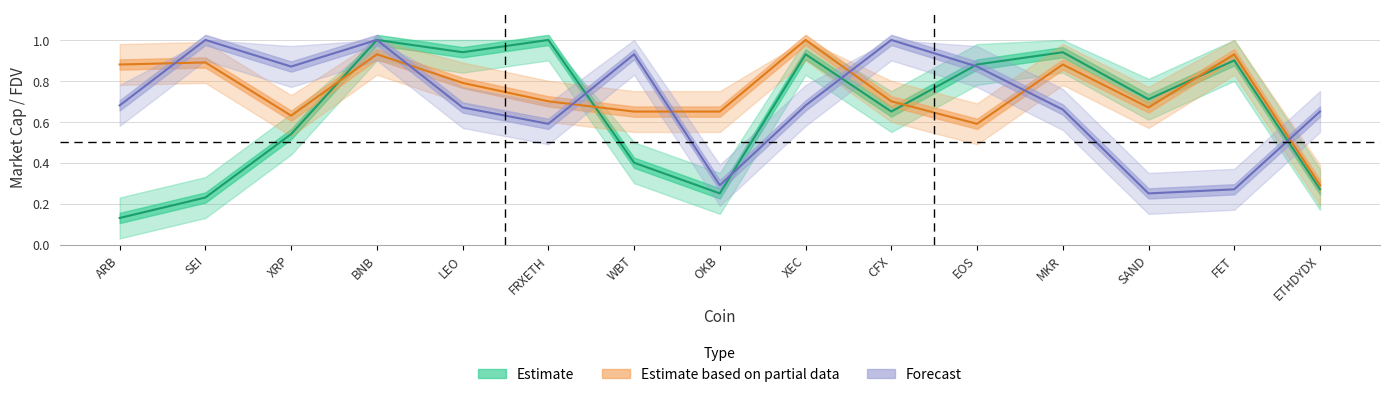

What is the sum of all Estimate values?

9.8